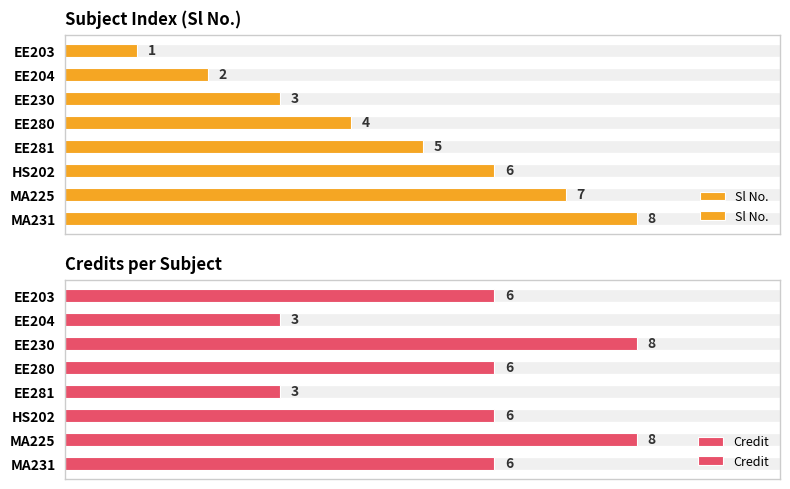

What is the difference between the highest and lowest values at MA231?

2